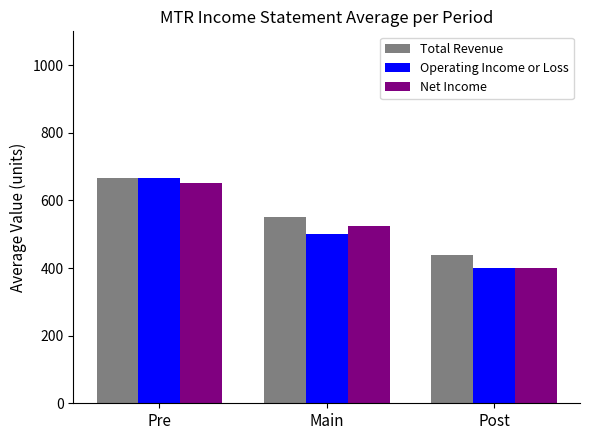

What position from the right is Main?

2